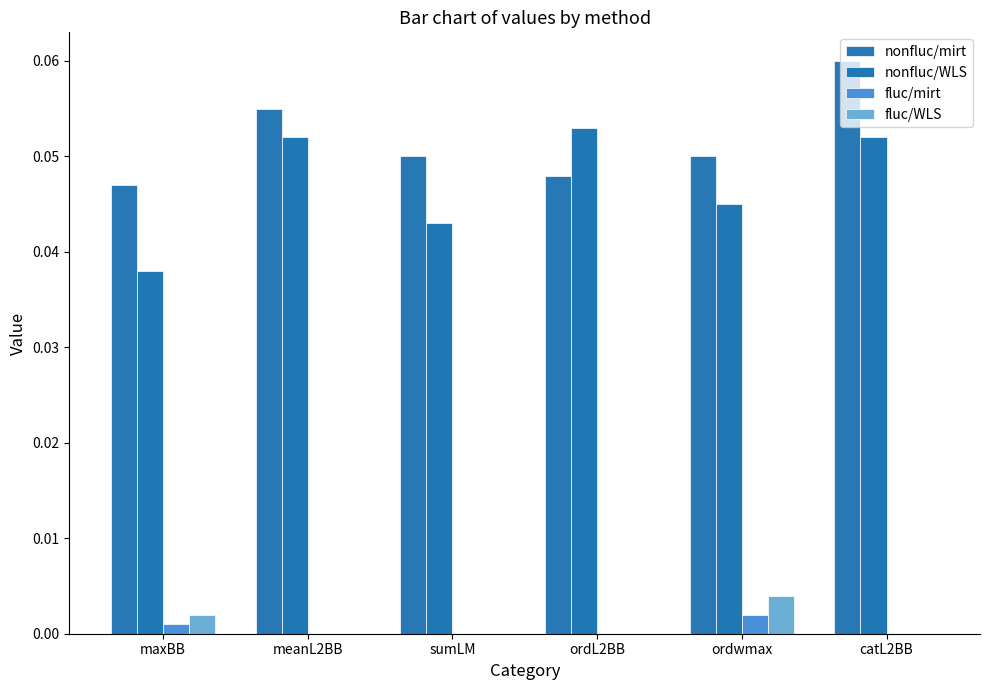

Is the value of fluc/WLS at sumLM greater than the value of nonfluc/WLS at ordwmax?

No